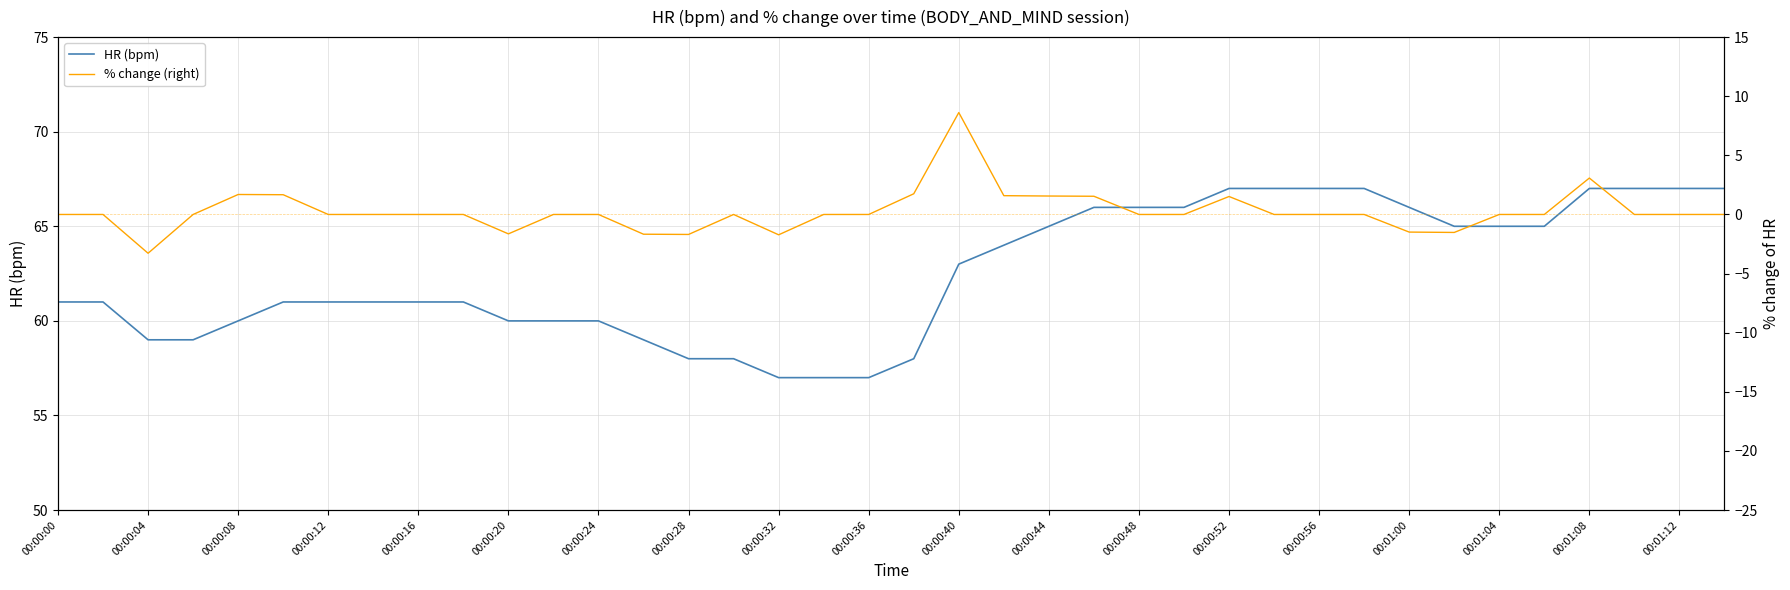

What is the difference between the second highest and second lowest values in the HR (bpm) series?

10